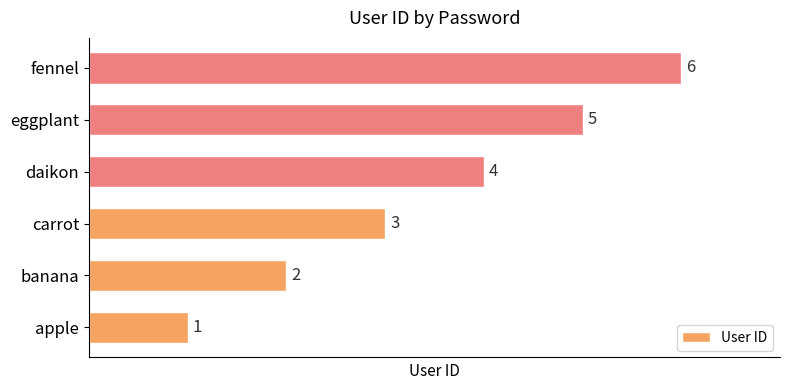

Rank the categories by value from lowest to highest.

apple, banana, carrot, daikon, eggplant, fennel